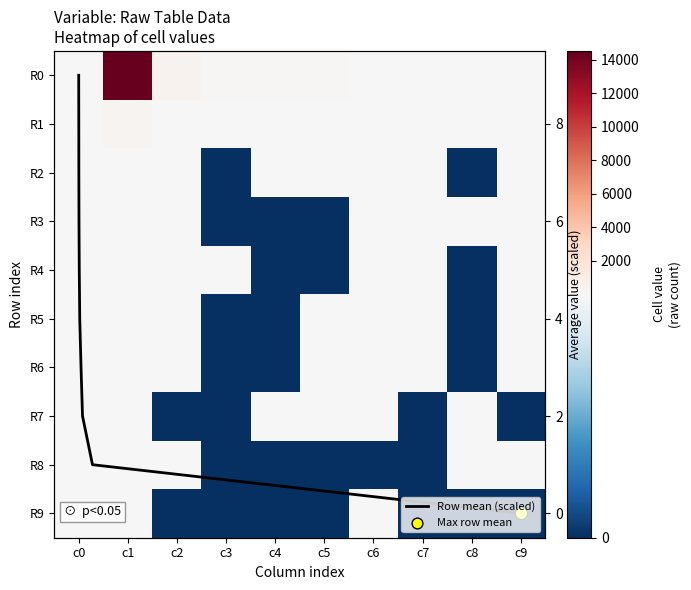

Which has a higher value, c7 or c8?

c7